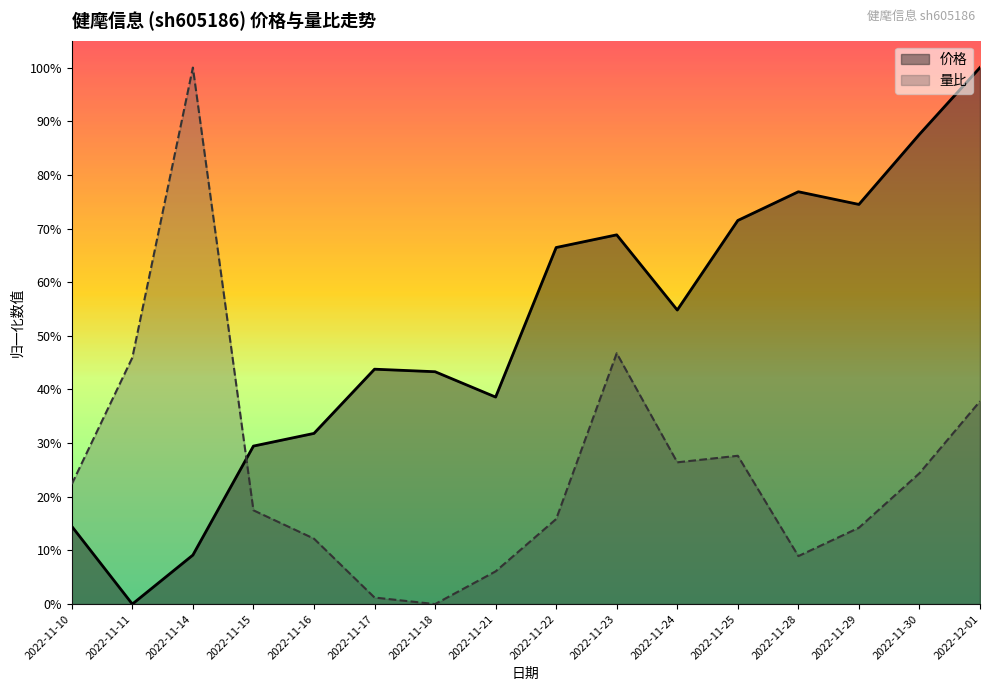

What is the label of the 6th point from the right?

2022-11-24